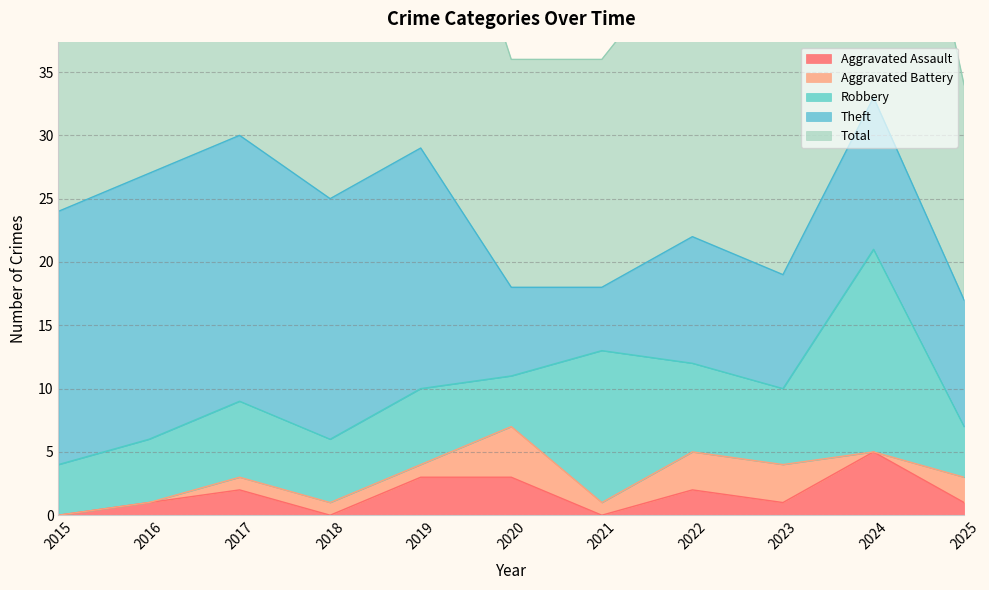

Rank the categories by Theft value from lowest to highest.

2021, 2020, 2023, 2022, 2025, 2024, 2018, 2019, 2015, 2016, 2017